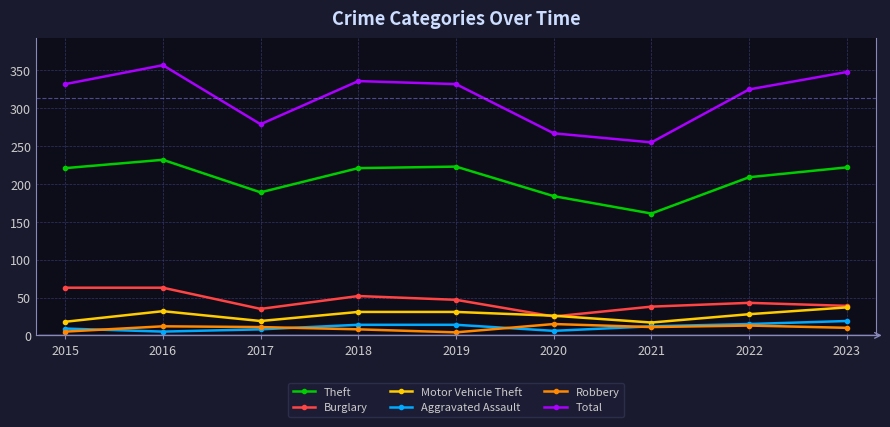

Is it true that Robbery equals 4 at 2019?

True